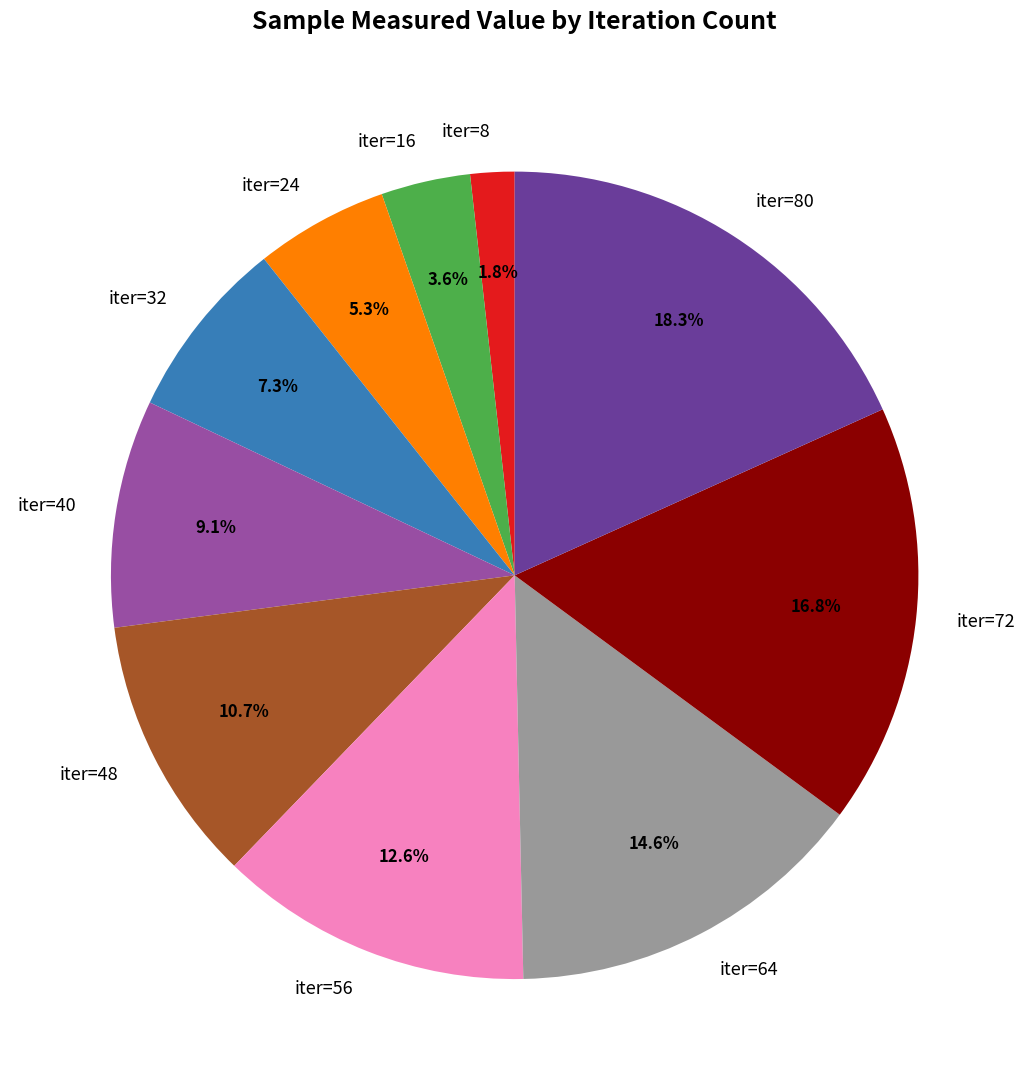

Between iter=64 and iter=40, which is larger?

iter=64